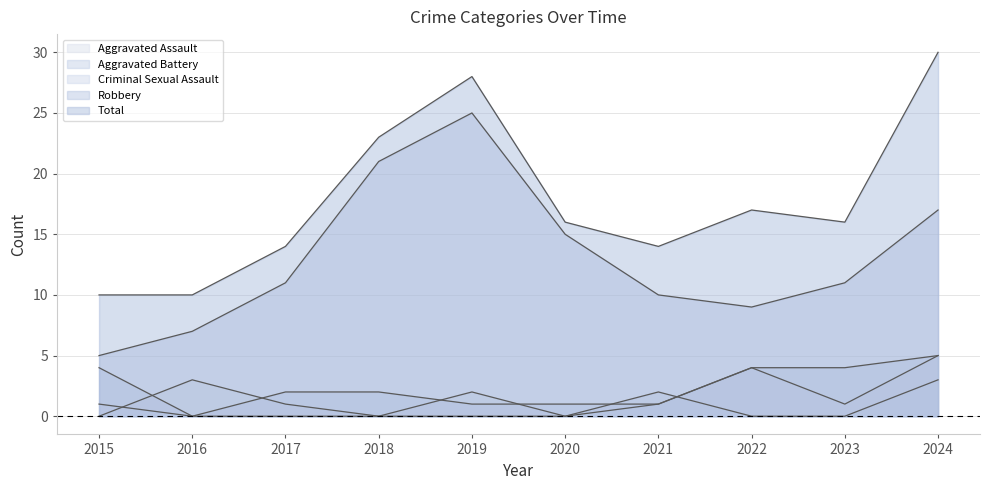

Is it true that Aggravated Battery equals 4 at 2023?

True